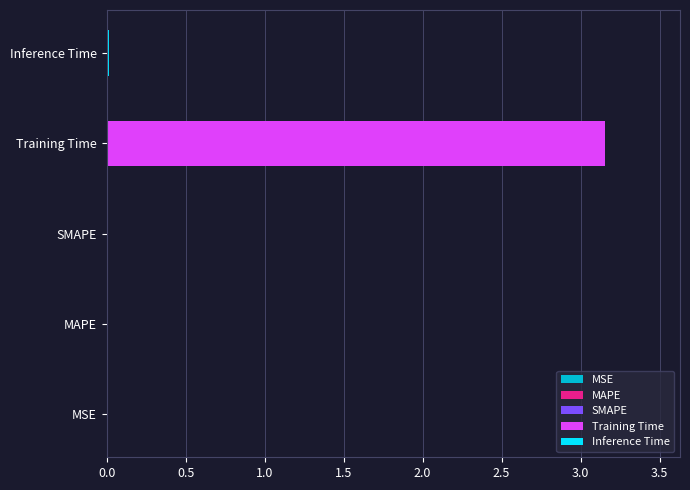

True or false: the data shows 0.0 at MAPE.

False